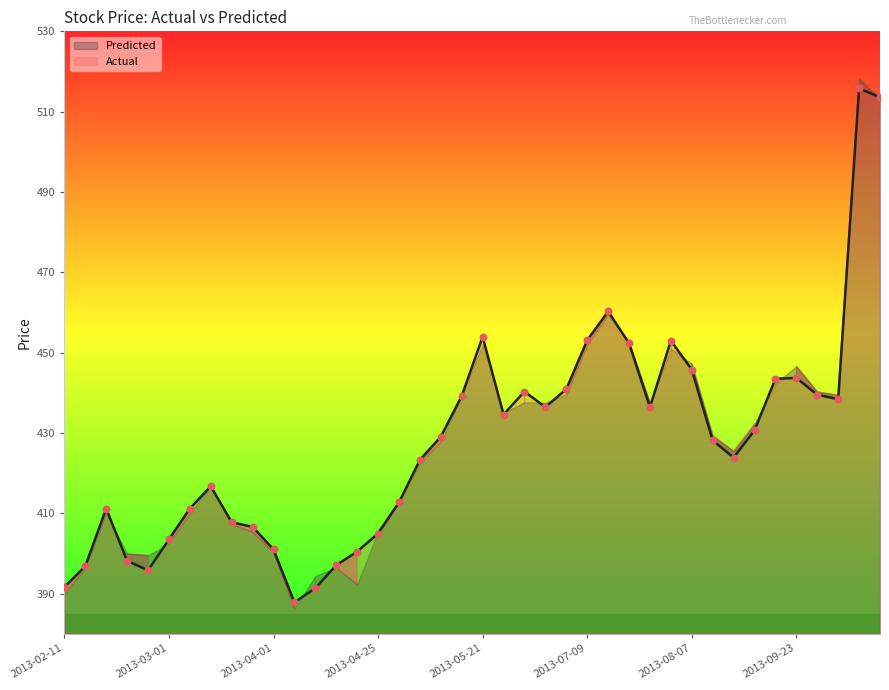

Is the value of Actual at 2013-03-04 greater than the value of Predicted at 2013-10-31?

No